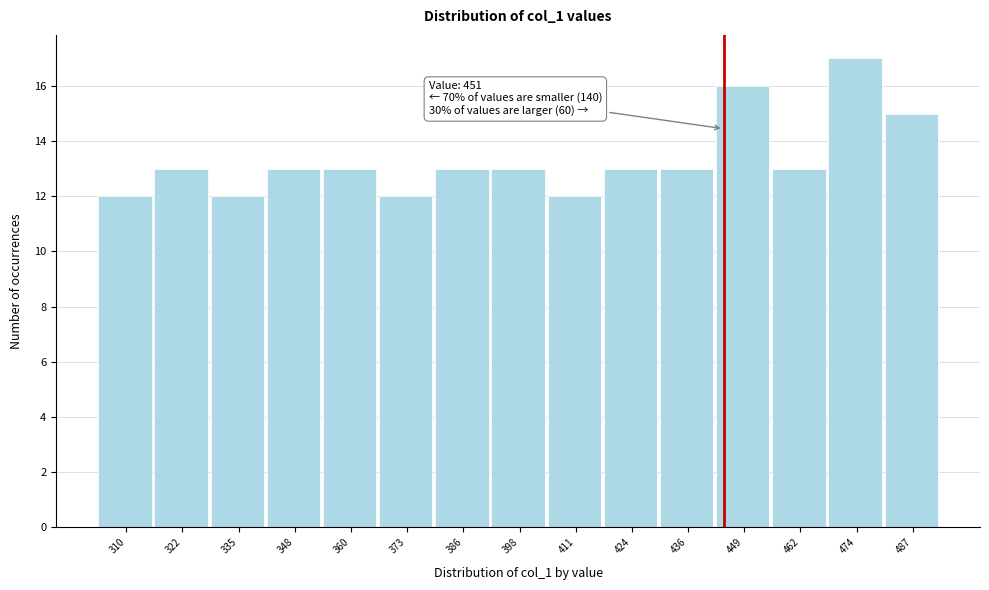

Reading left to right, what are all the values shown in this chart?

310=12	322=13	335=12	348=13	360=13	373=12	386=13	398=13	411=12	424=13	436=13	449=16	462=13	474=17	487=15